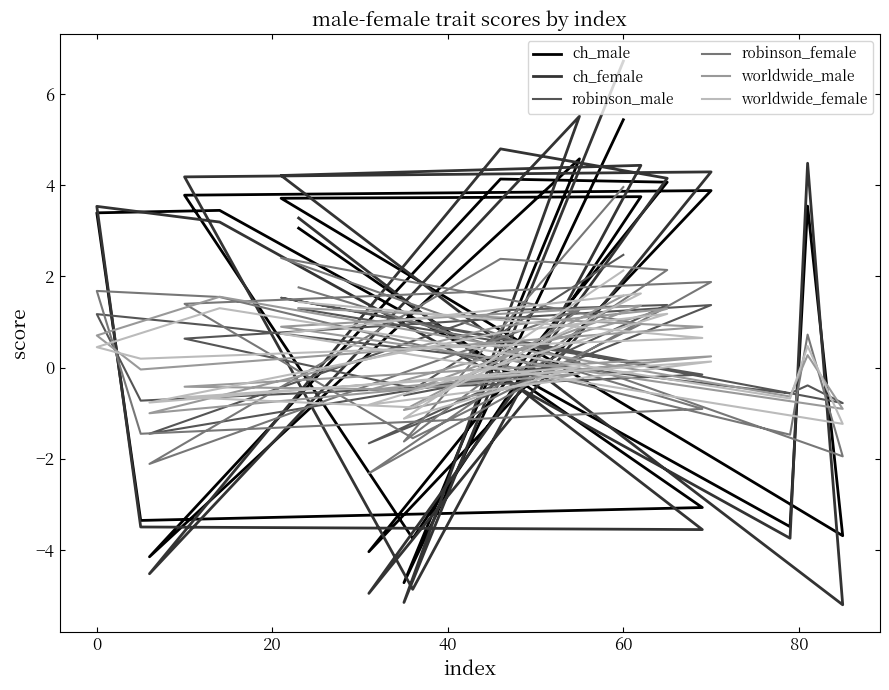

Is the value of robinson_male at 8 greater than the value of worldwide_male at 100?

Yes